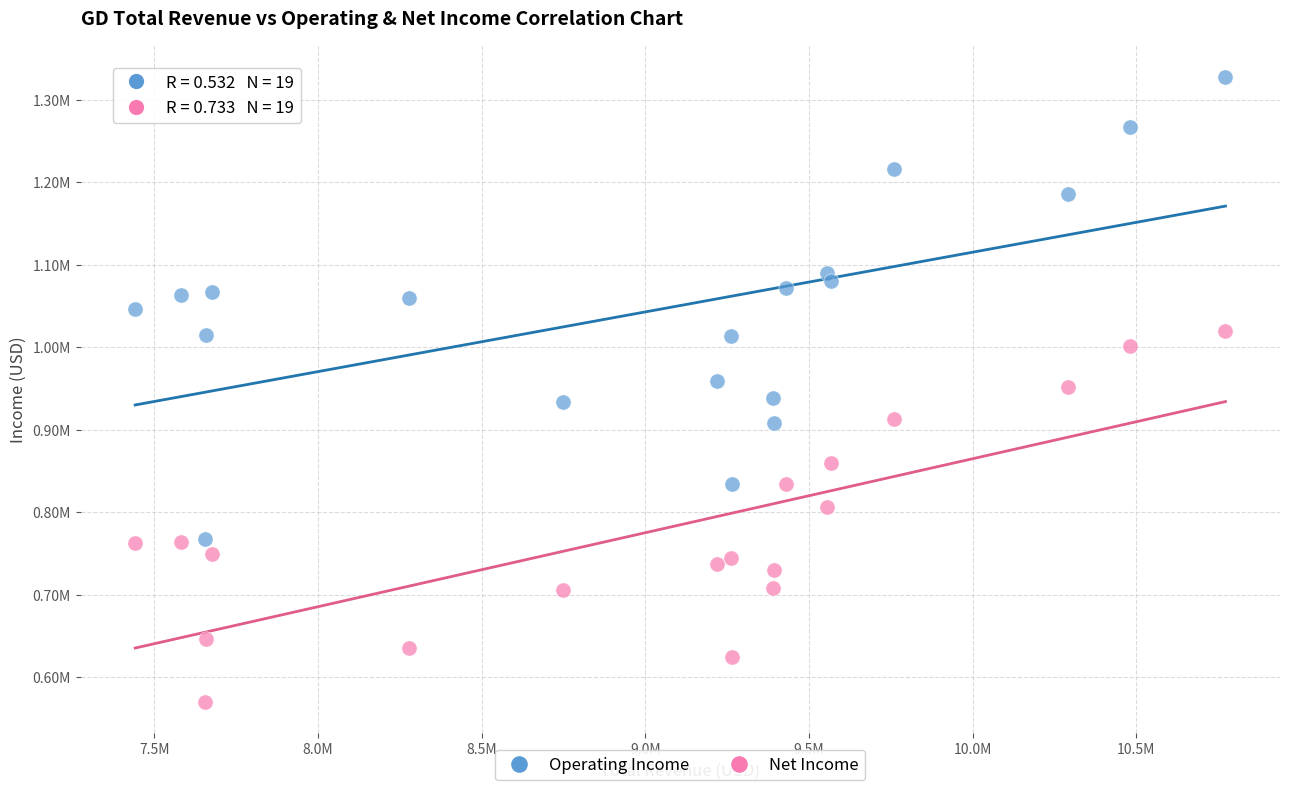

Which series contains the lowest Y value?

Net Income